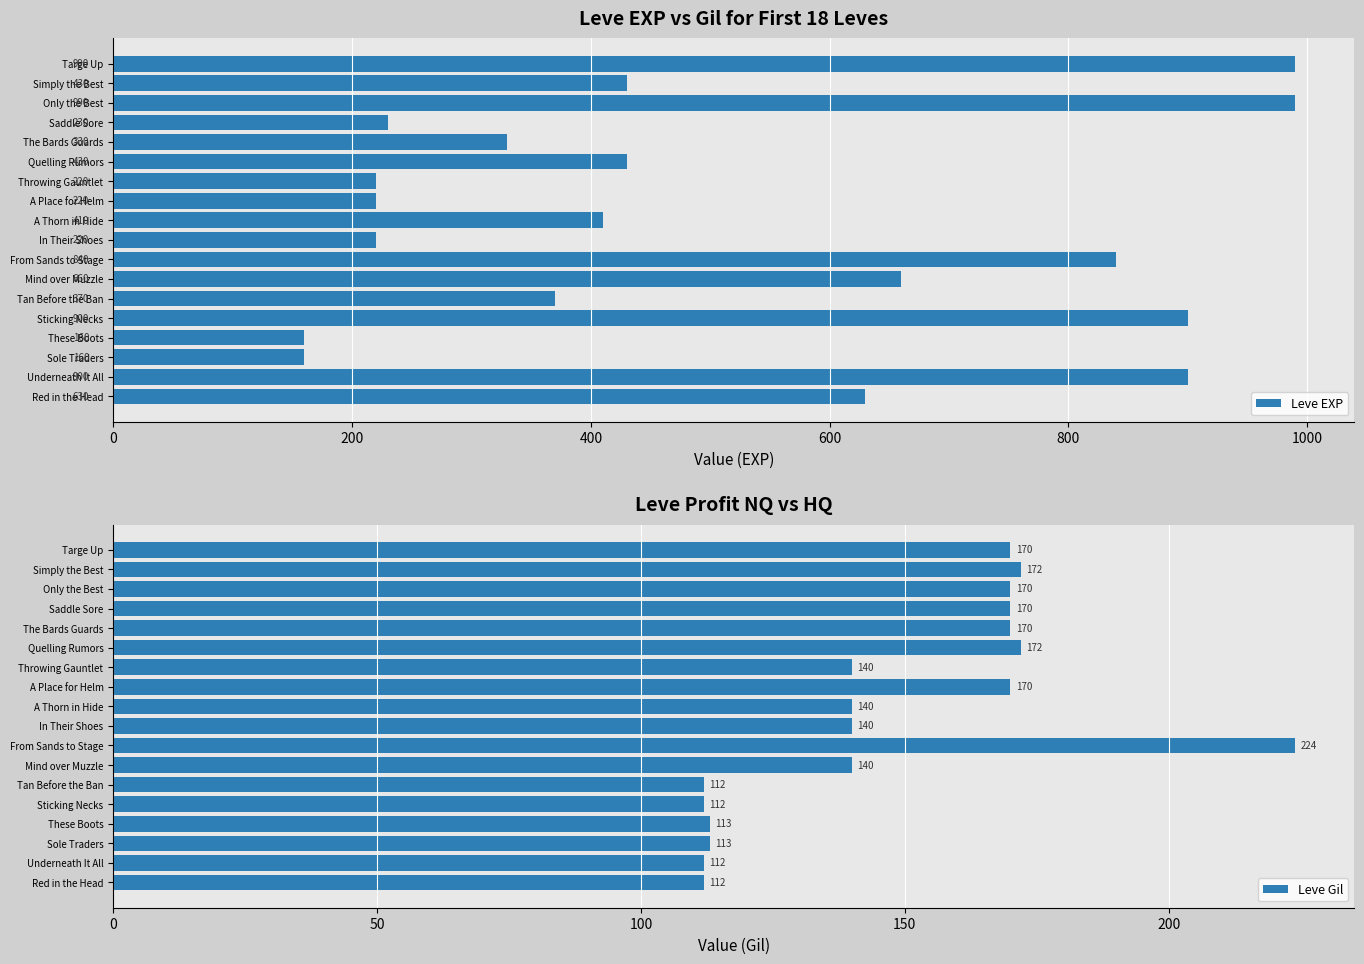

What are all the series names shown in the legend?

Leve EXP, Leve Gil